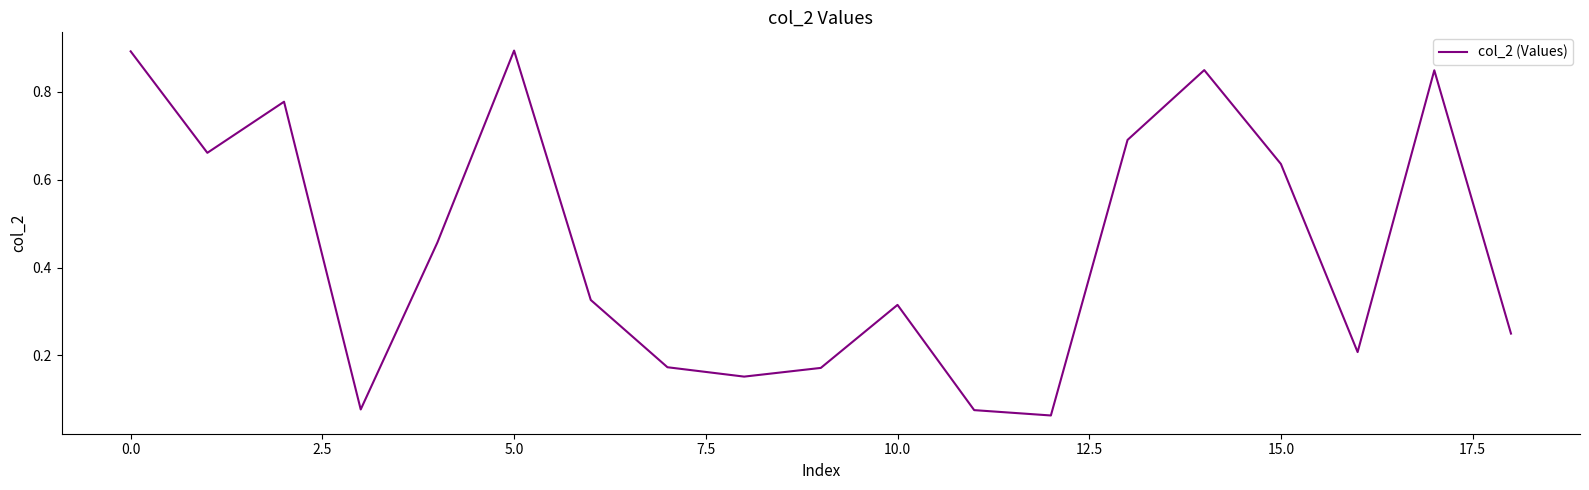

What is the greatest value displayed?

0.9